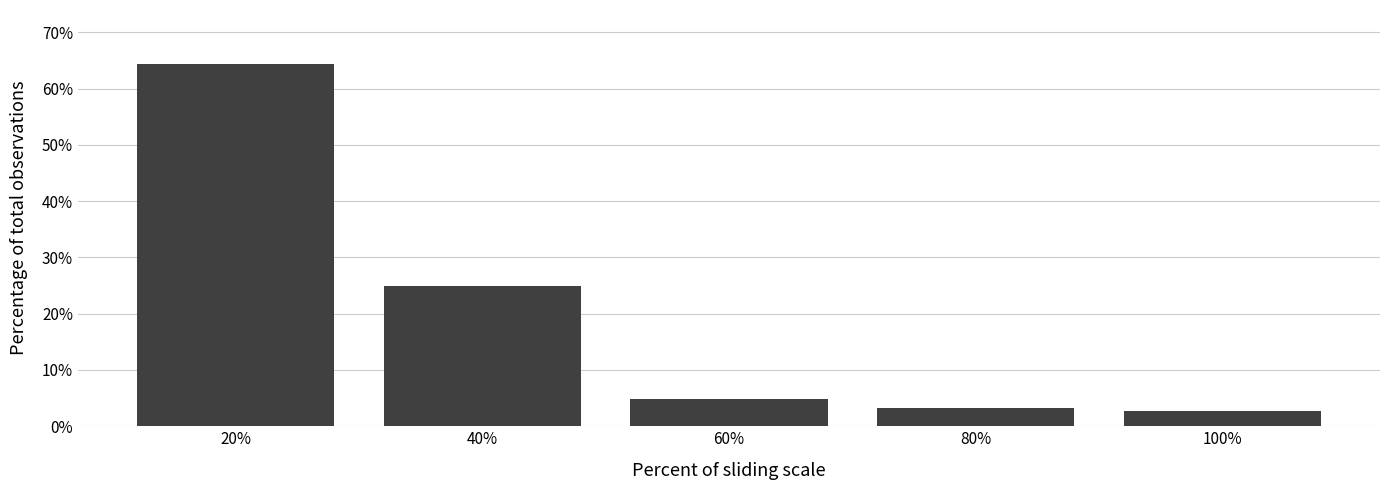

Reading left to right, list all the values displayed in this chart.

64.3	24.9	4.9	3.2	2.7